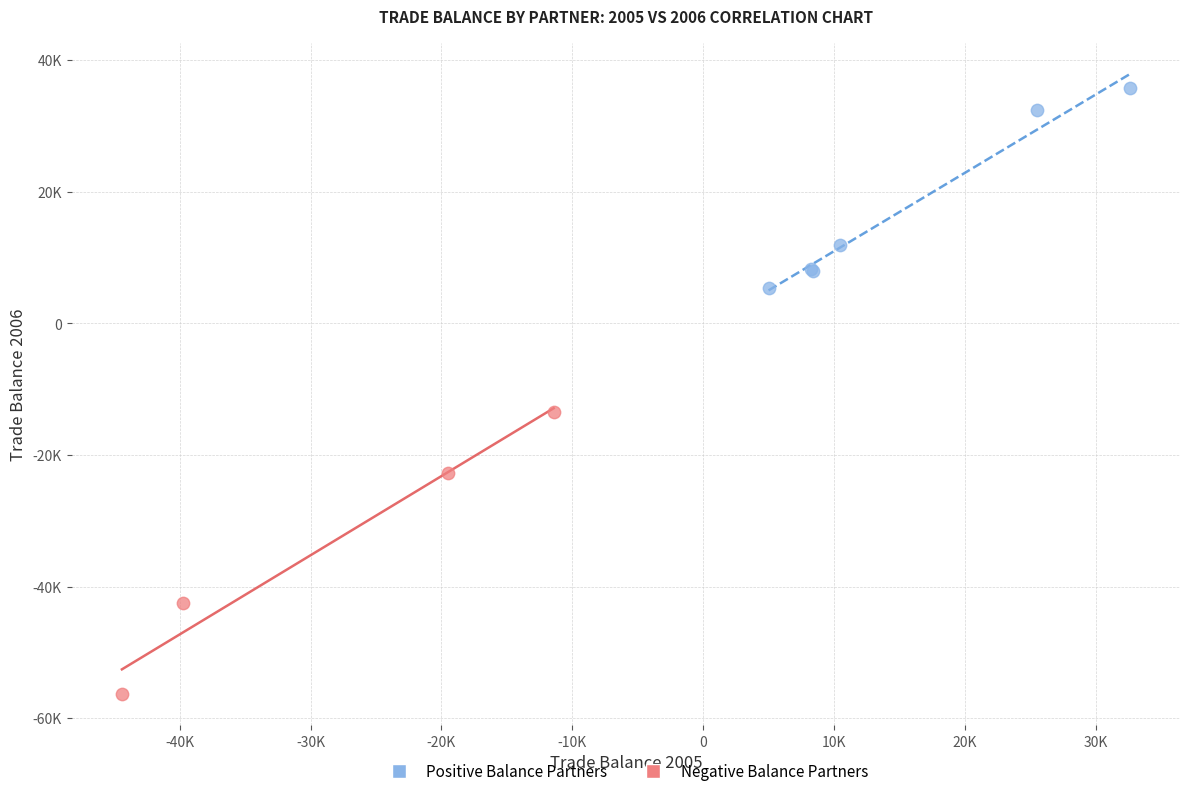

Which series contains the lowest Y value?

Negative Balance Partners